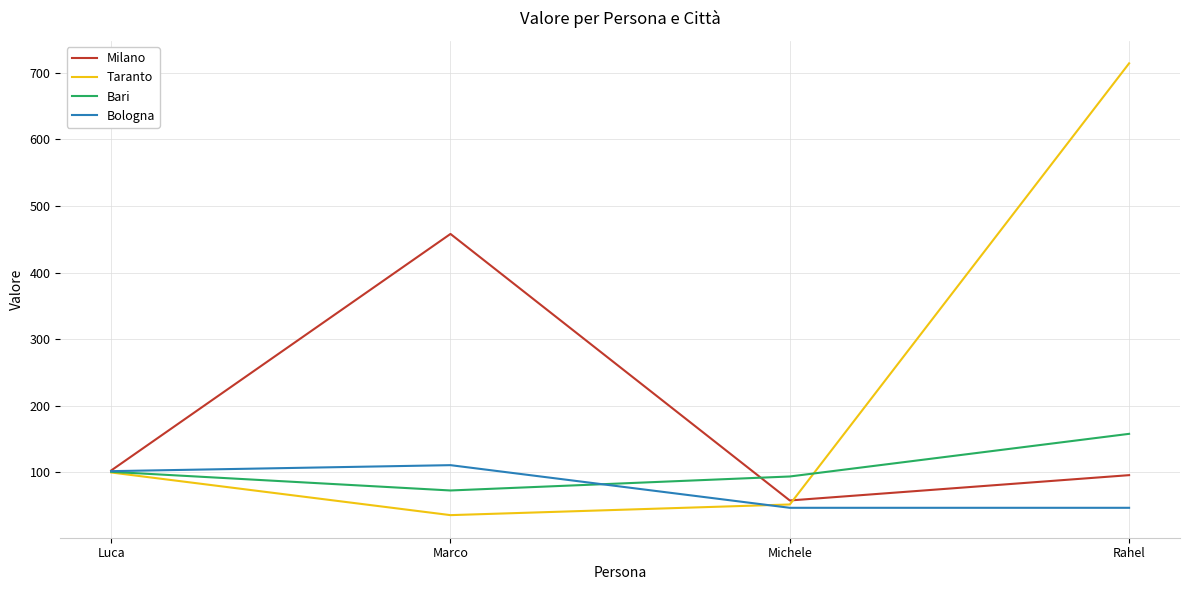

Which series ends up on top after the final intersection of Taranto and Bari?

Taranto